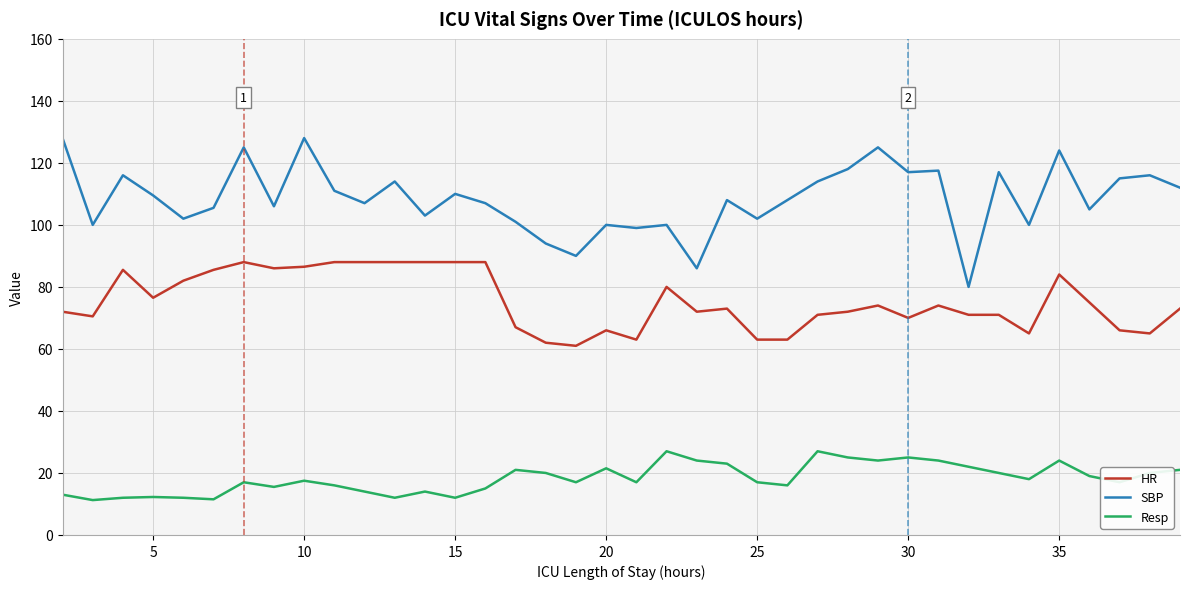

Which series has the widest spread of values?

SBP